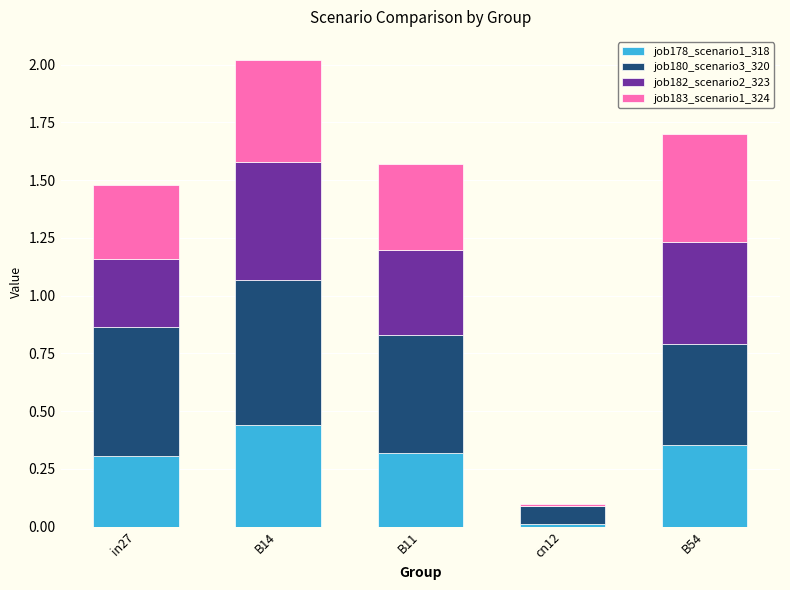

Read the job178_scenario1_318 value at in27.

0.3